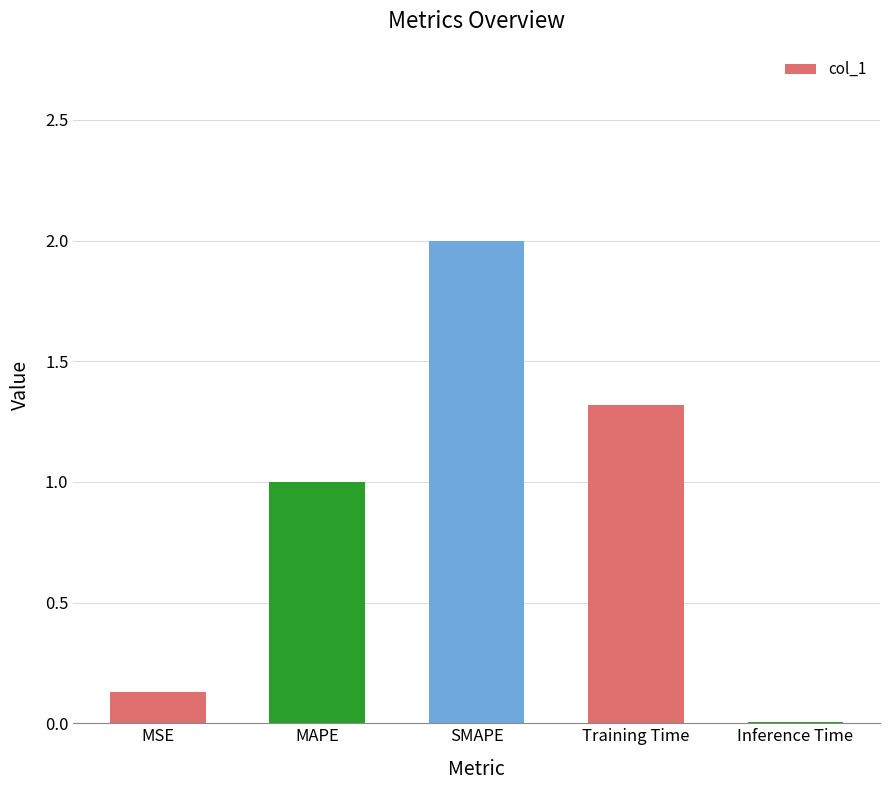

Which label corresponds to the largest value in the chart?

SMAPE